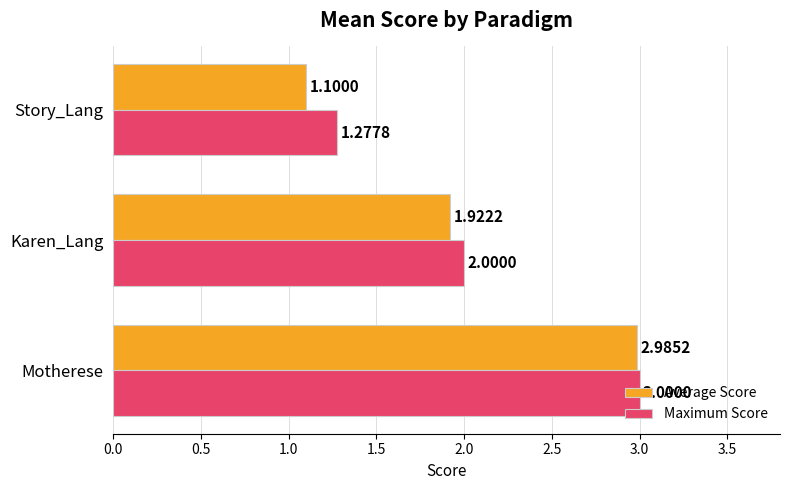

Is the value of Maximum Score at Motherese greater than the value of Average Score at Story_Lang?

Yes